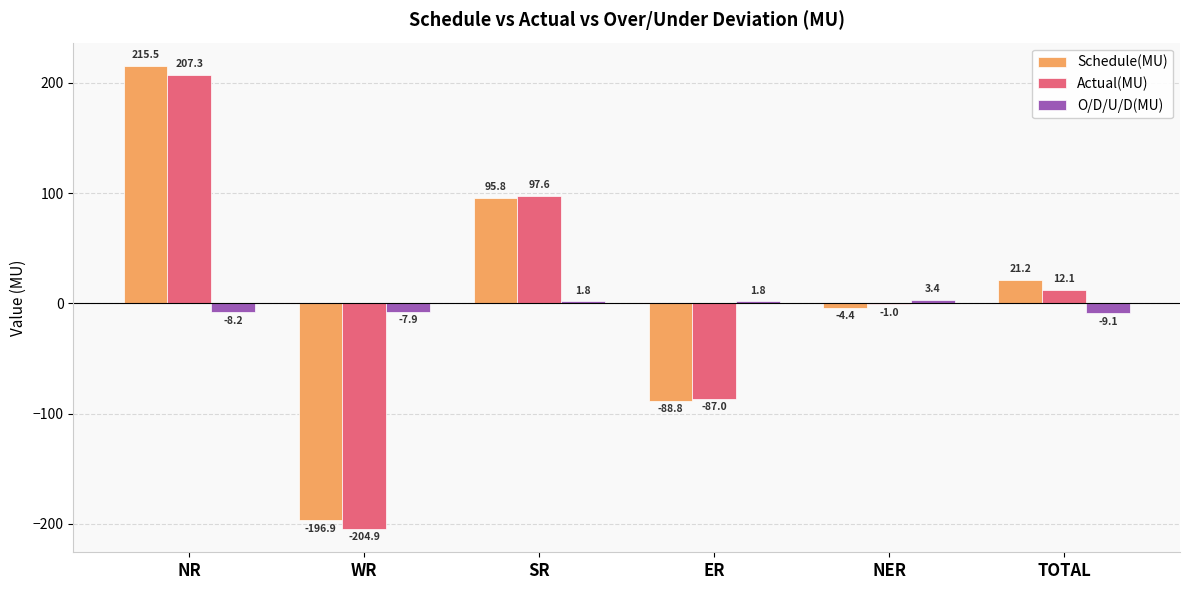

At which category is the sum across all series the highest?

NR